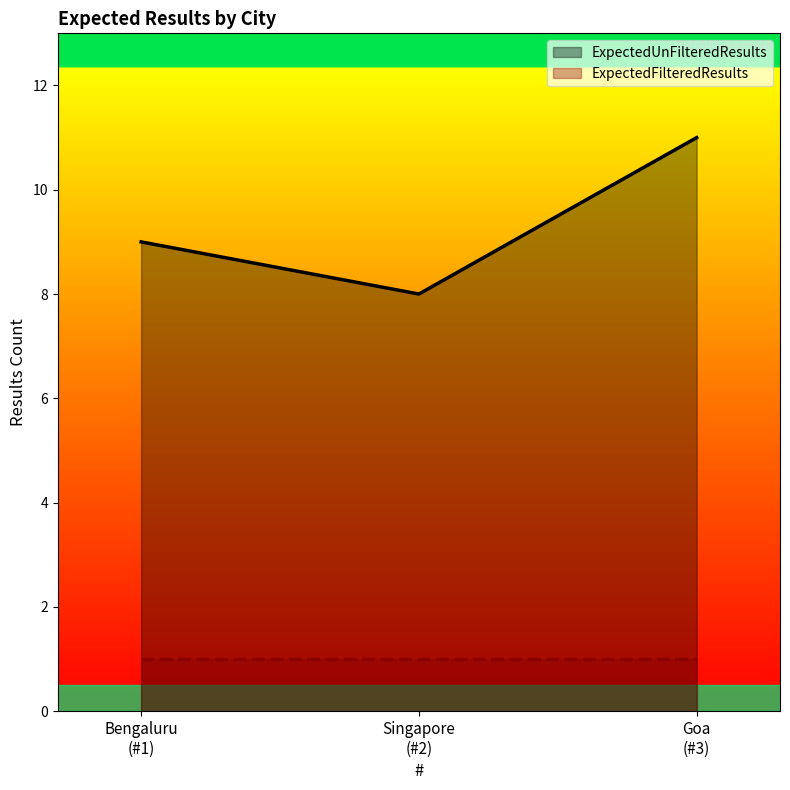

Reading left to right, list all the values displayed in this chart.

9	8	11